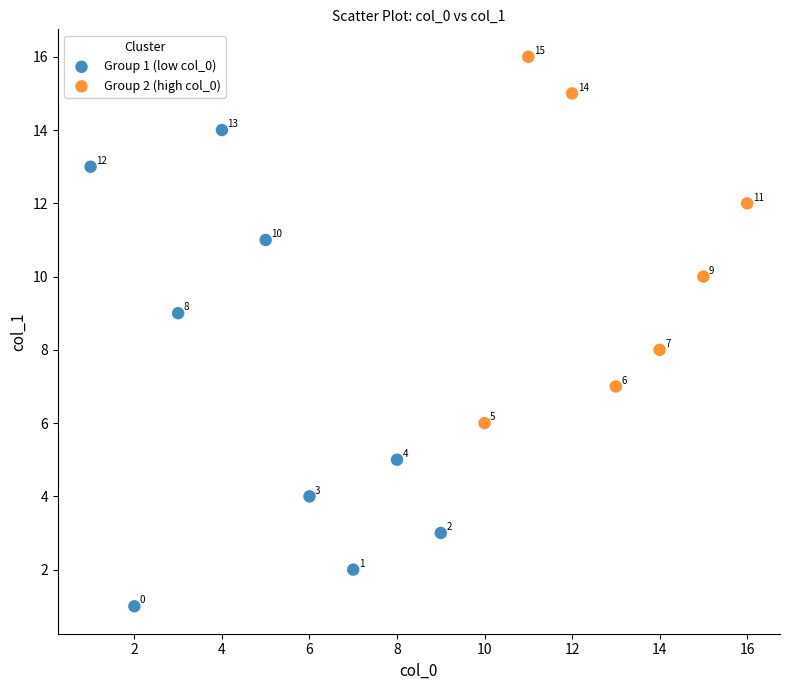

What are all the series names shown in the legend?

Group 1 (low col_0), Group 2 (high col_0)